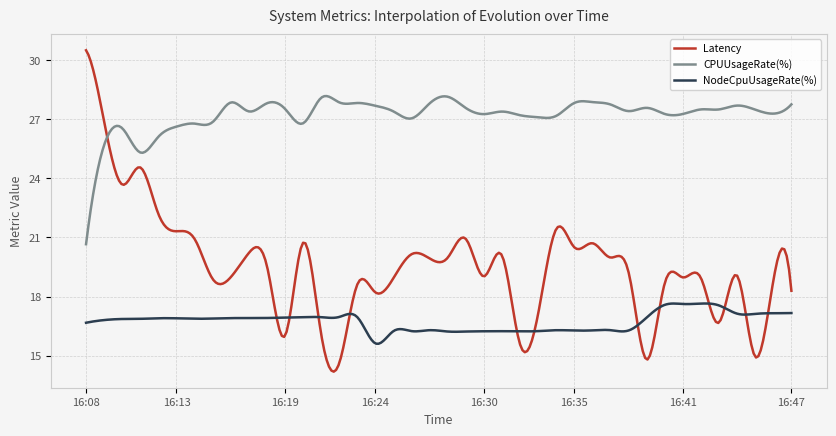

Rank the series by their maximum value, from lowest to highest.

NodeCpuUsageRate(%), CPUUsageRate(%), Latency